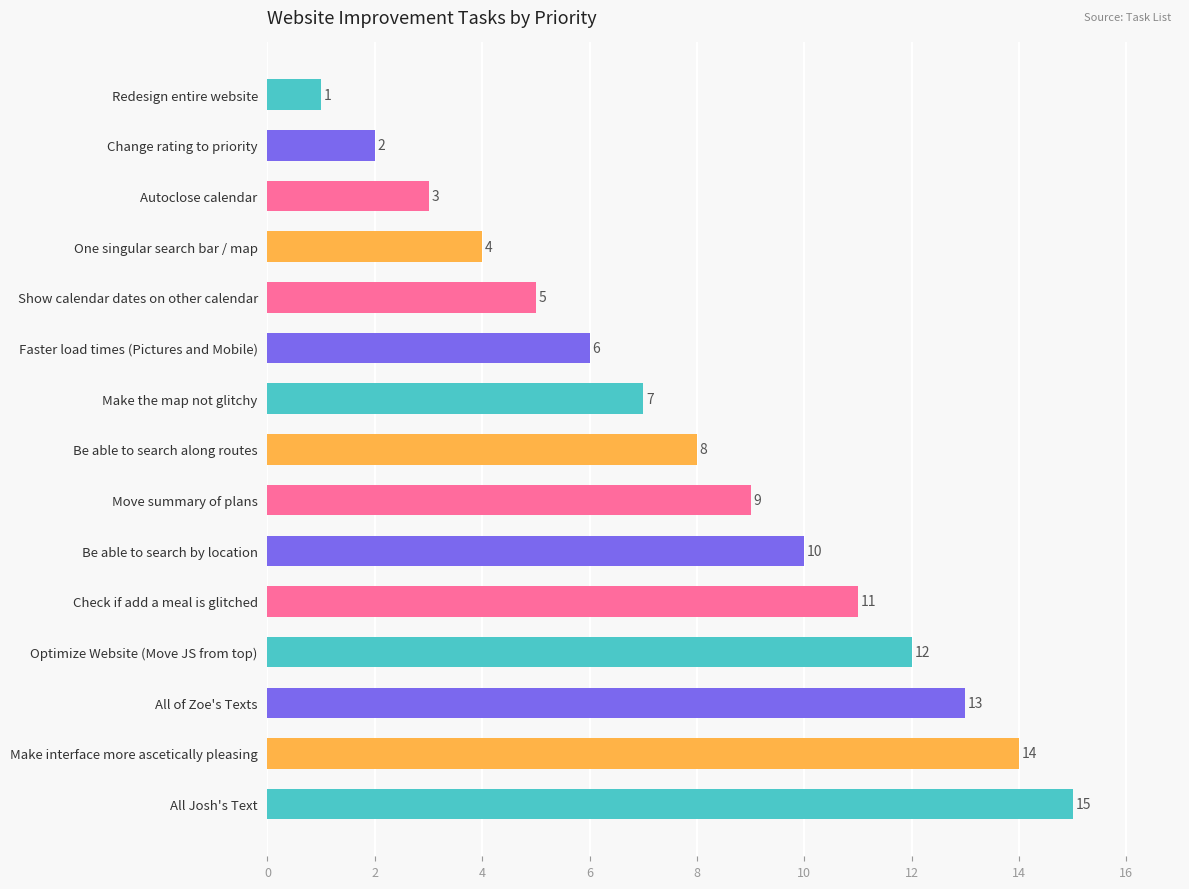

What is the average value?

8